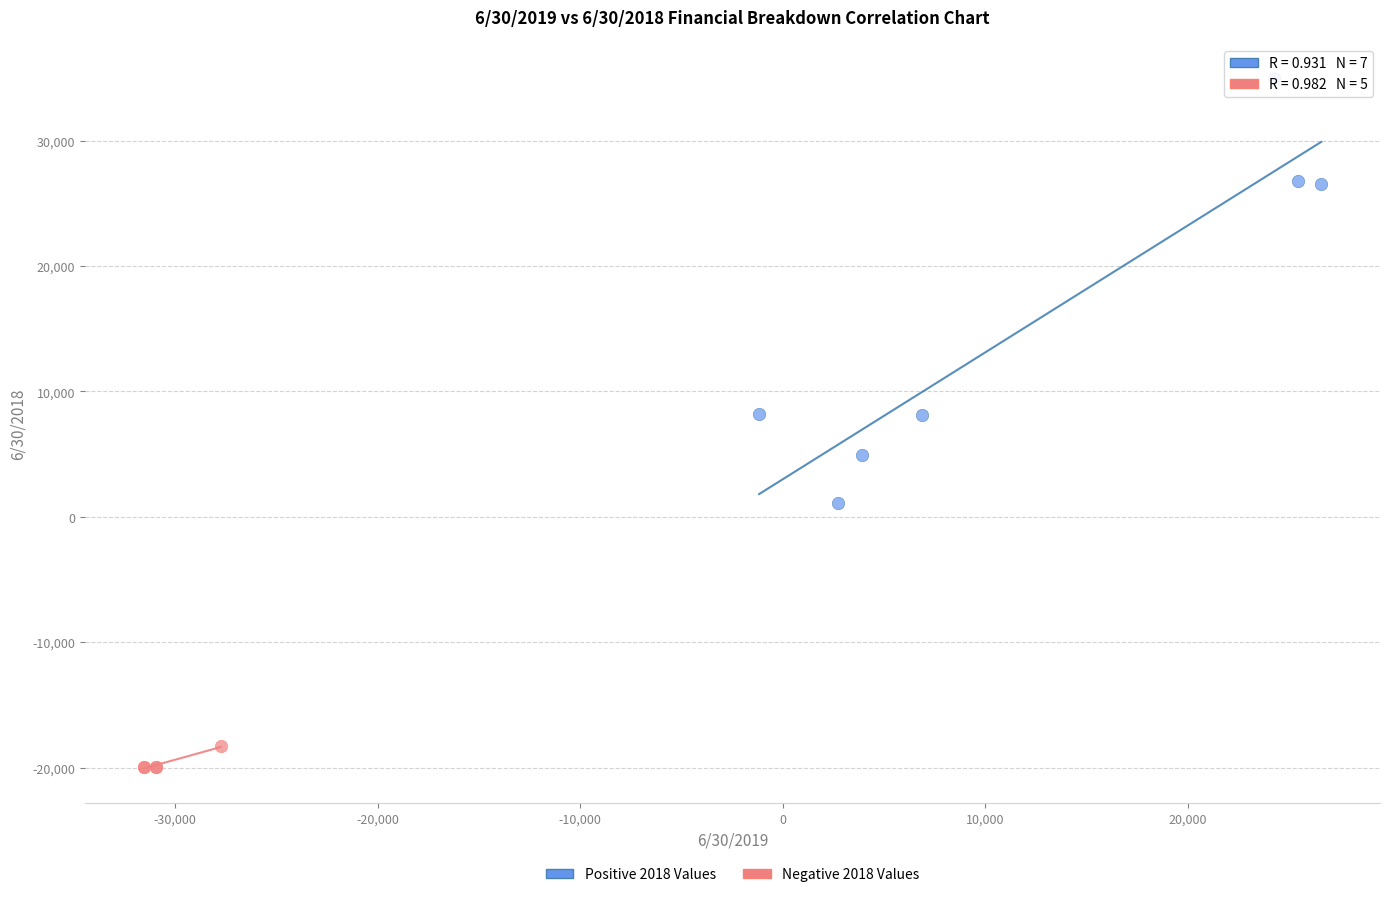

Which series has the largest Y range (max minus min)?

Positive 2018 Values